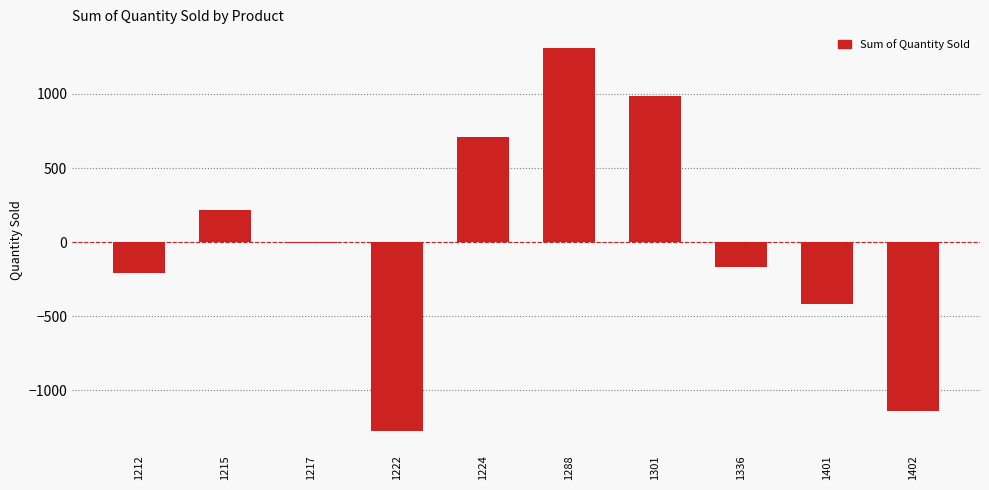

Is it true that the value at 1301 is 1760.9?

False